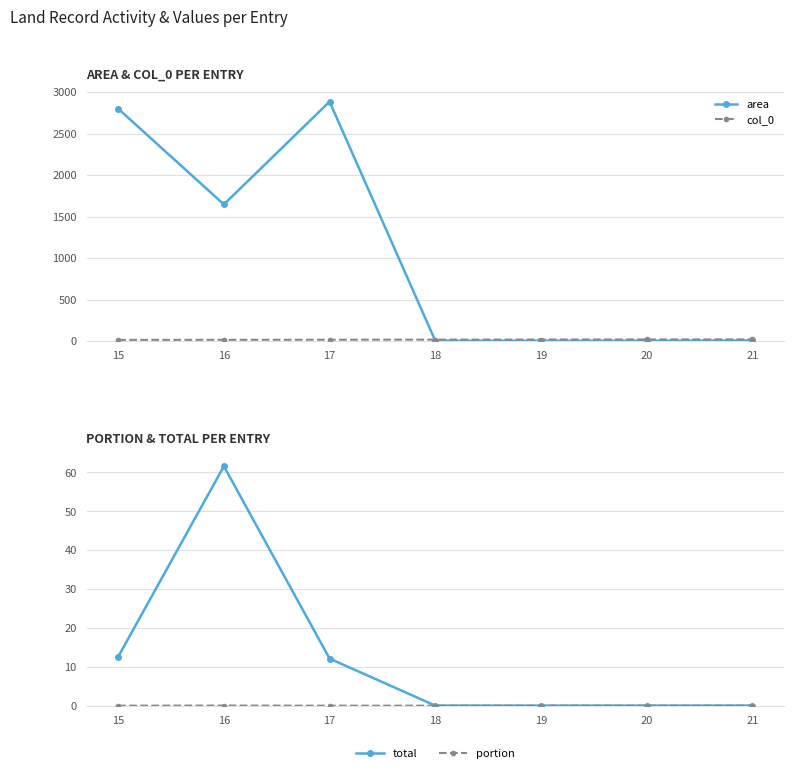

True or false: col_0 and portion intersect in this chart.

False